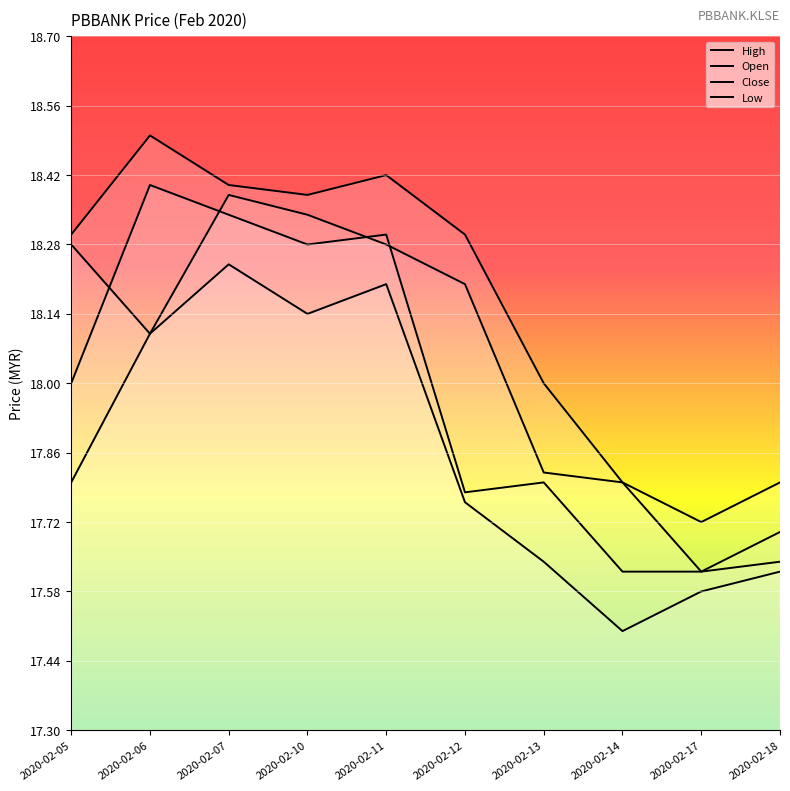

What is the approximate value of Low at 2020-02-12?

17.8